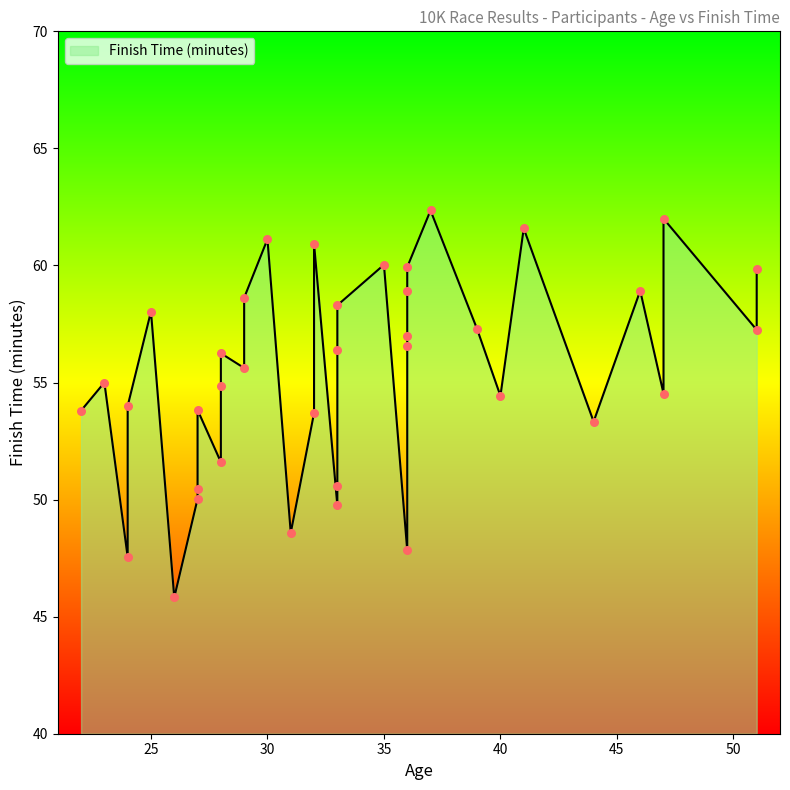

Which has a higher value, 46 or 27?

46